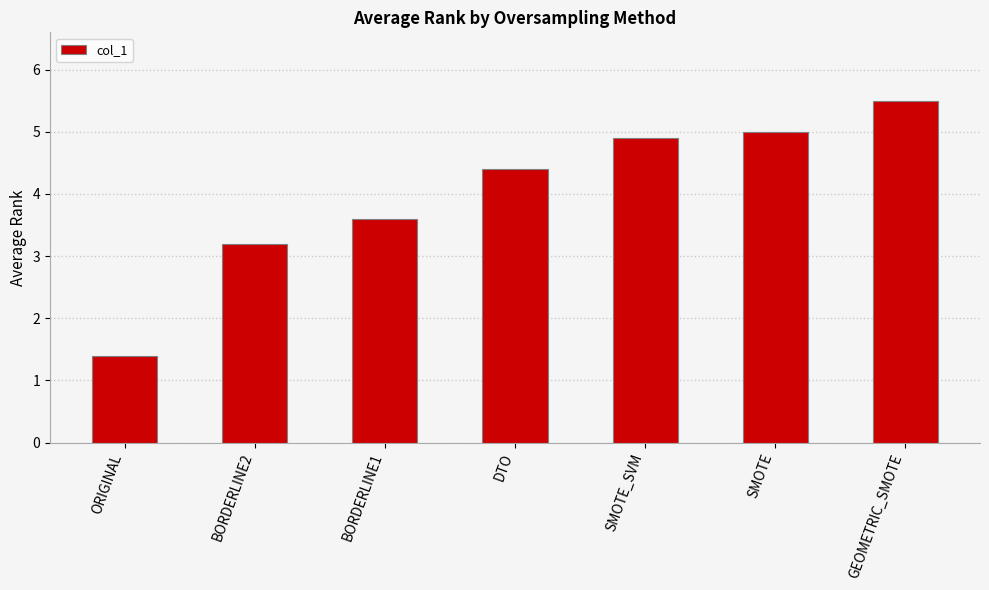

Where is the data nearest to the value 3?

BORDERLINE2